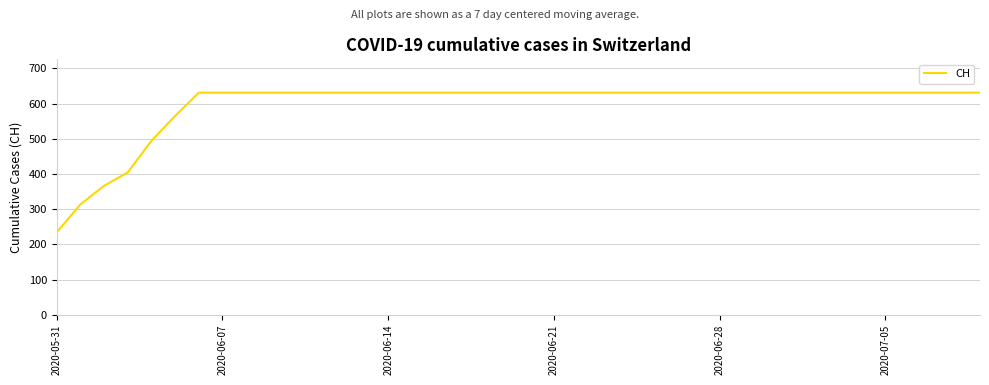

What is the maximum value shown in the chart?

631.0